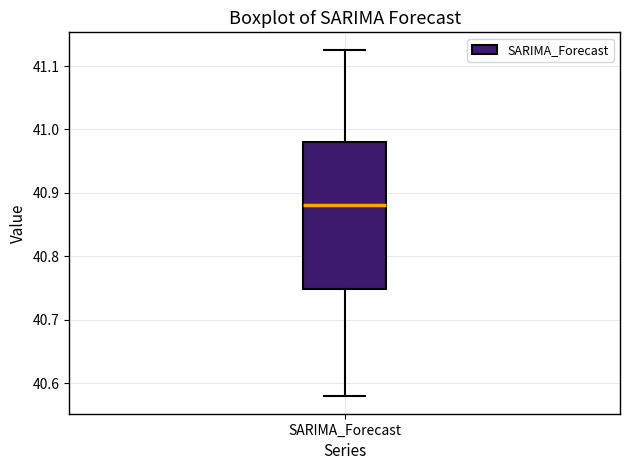

Read this box plot against the y-axis: the position of the median line, the range covered by the box, and the ends of both whiskers. The values are not printed on the chart, so give them approximately, as read against the axis.

median 40.88, box 40.75 to 40.98, whiskers 40.58 to 41.13